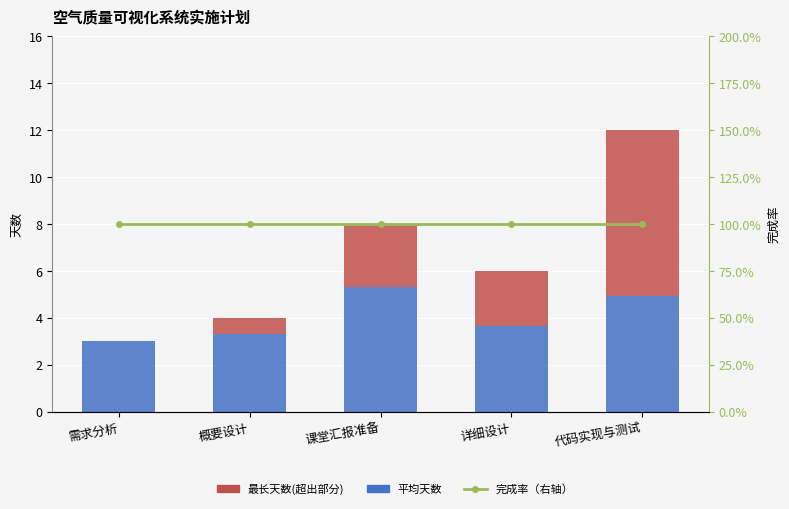

How many data points in 最长天数(超出部分) are above 2?

3